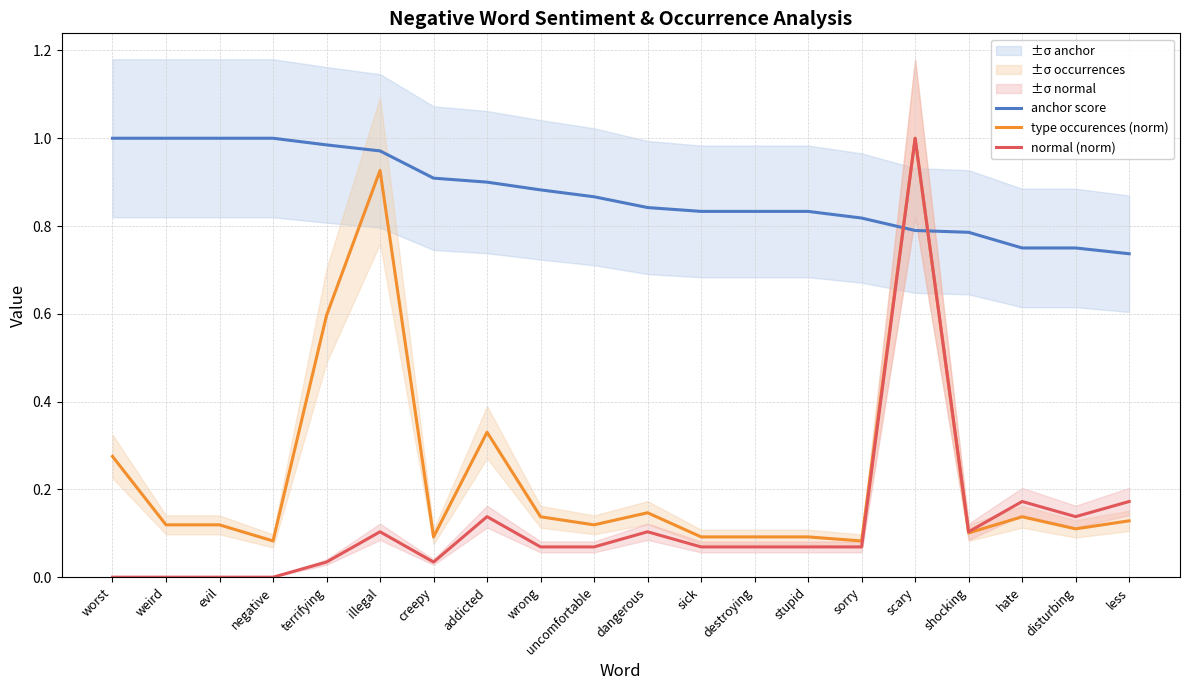

Which series has the largest total across all categories?

anchor score